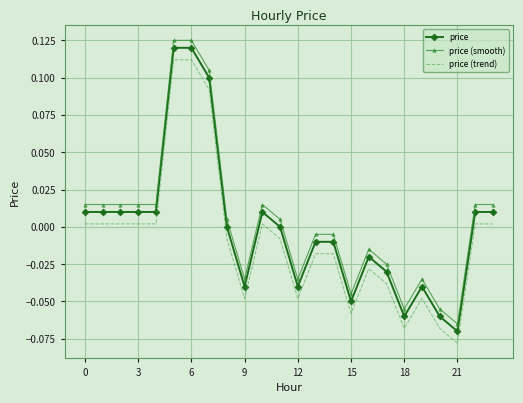

True or false: price and price (trend) cross at least once.

False